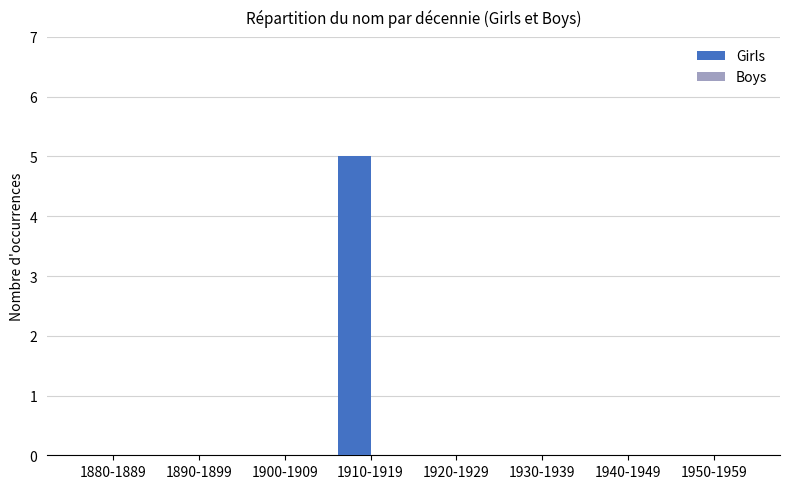

What is the change in value from 1910-1919 to 1930-1939?

-5